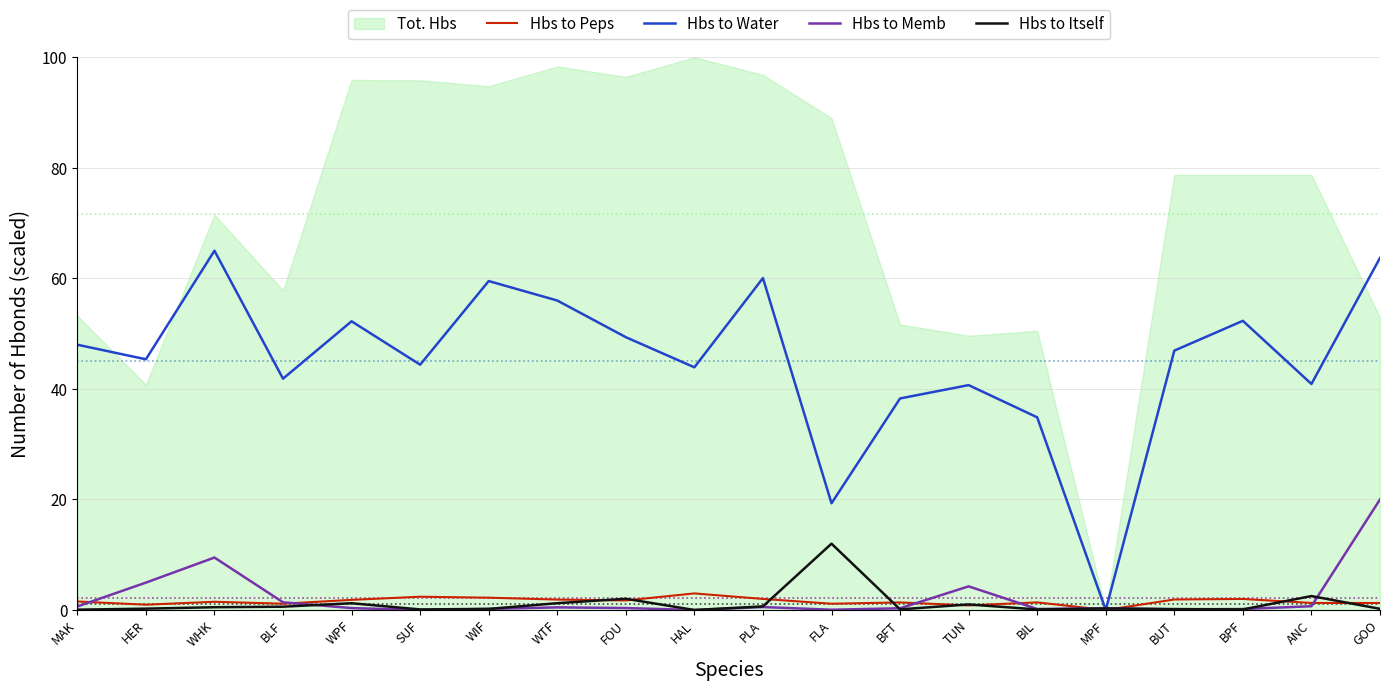

How many lines are shown in the chart?

4